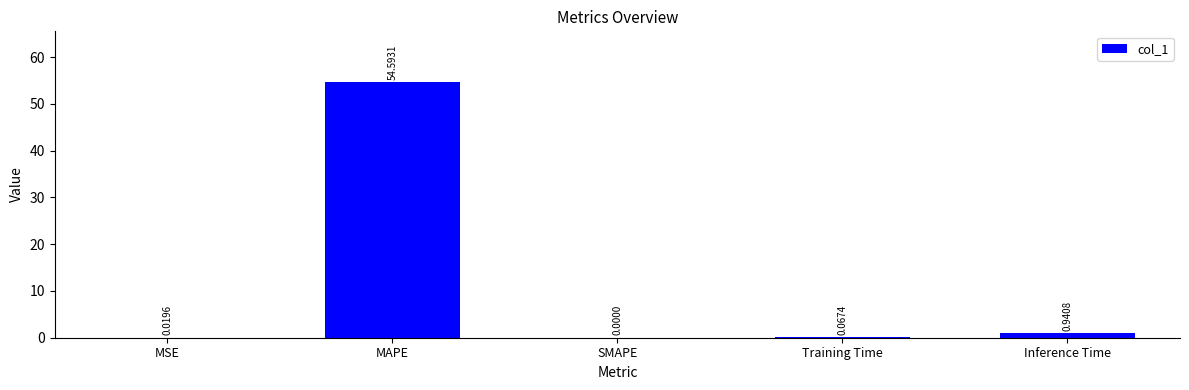

What is the change in value from MAPE to SMAPE?

-54.6